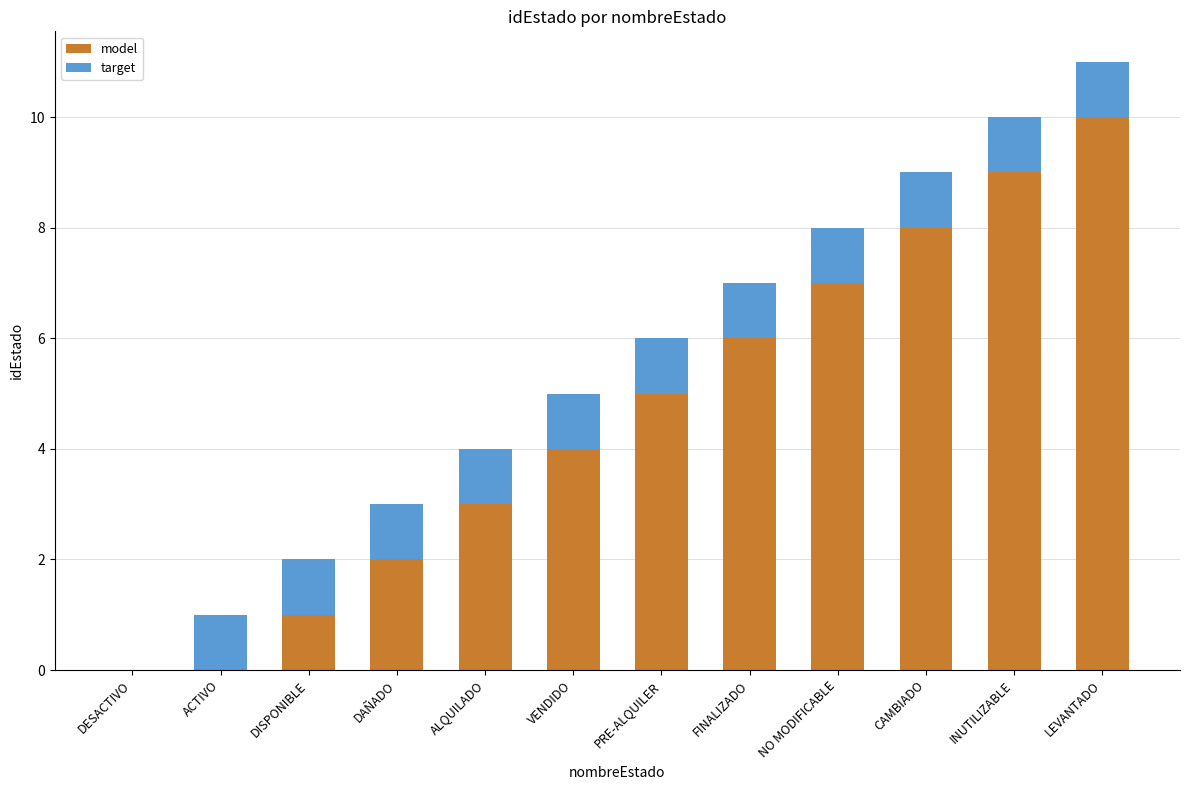

At which category is the sum across all series the highest?

LEVANTADO